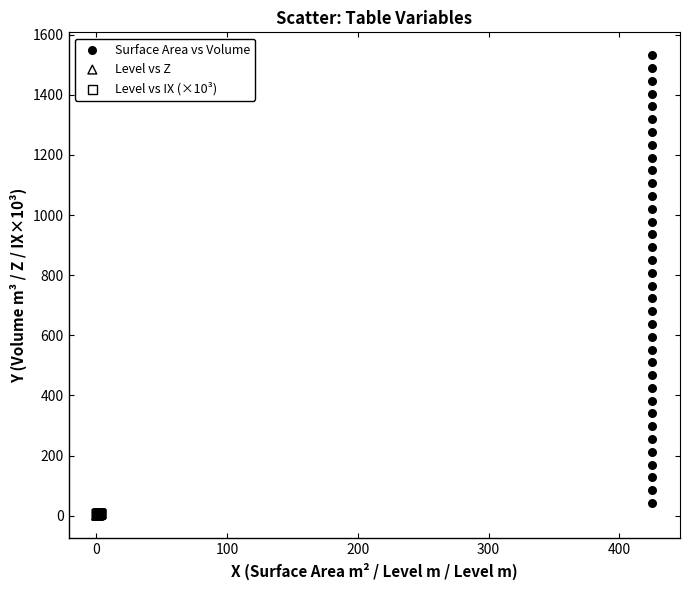

Which series reaches the maximum Y coordinate?

Surface Area vs Volume